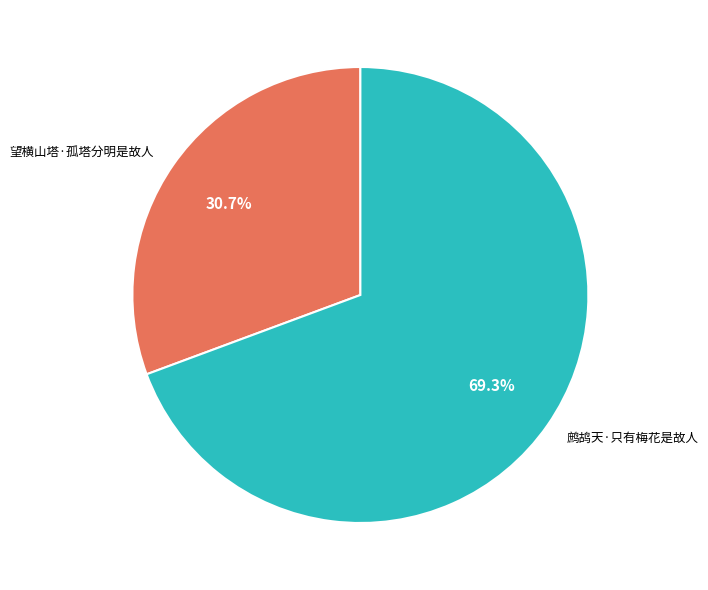

What is the ratio of the value at 鹧鸪天·只有梅花是故人 to the value at 望横山塔·孤塔分明是故人?

2.3